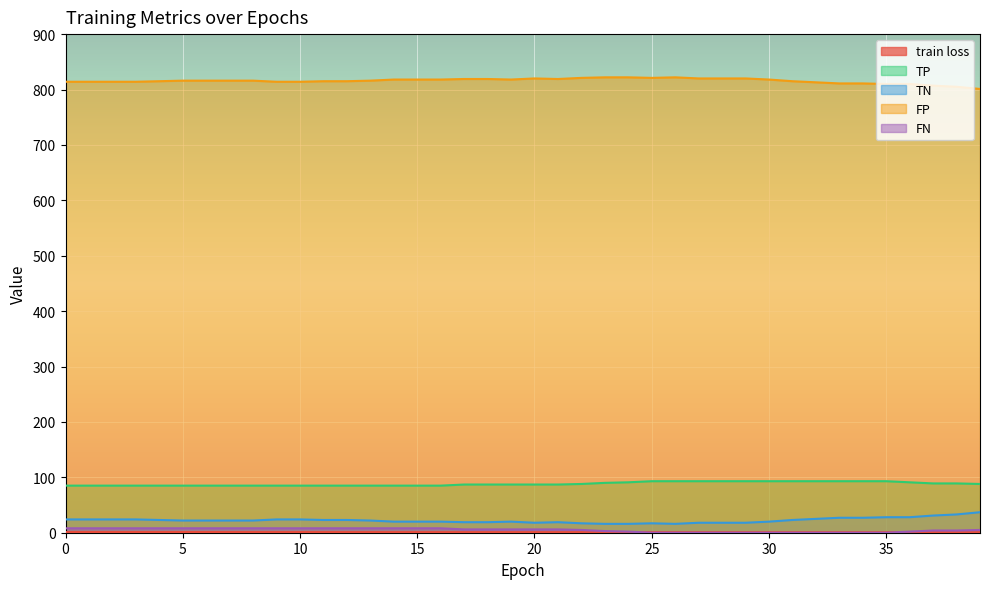

The TP series shows 24.5 at 27. True or false?

False